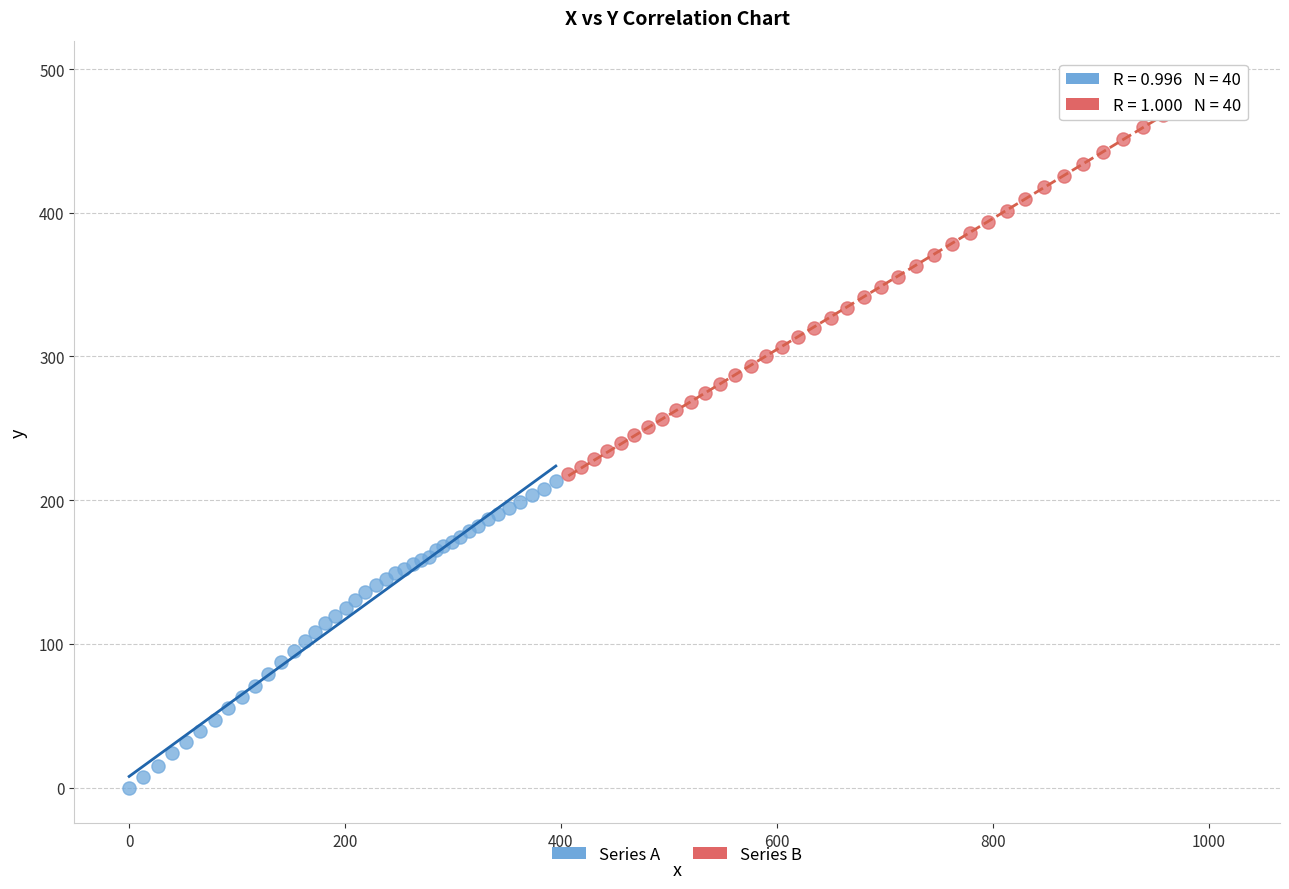

Which series has the widest spread of Y values?

Series B